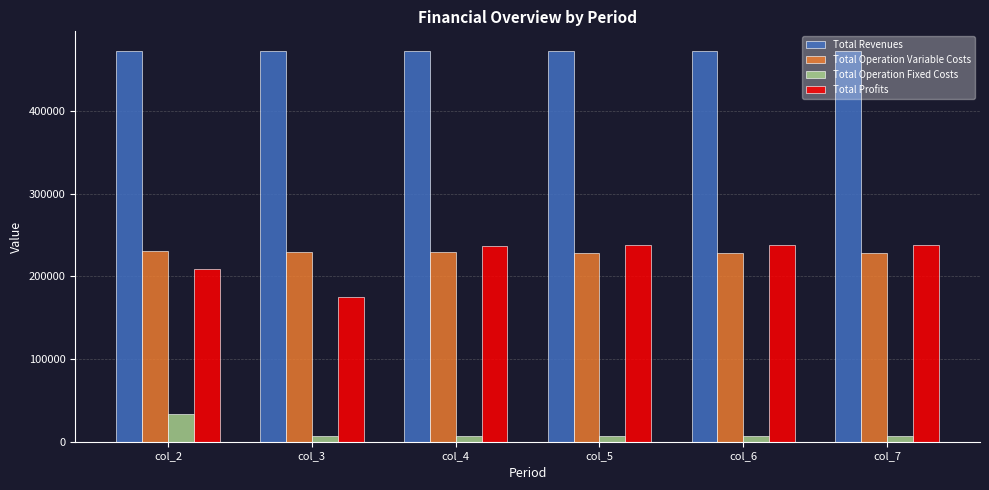

Rank the series at col_7 from highest to lowest value.

Total Revenues, Total Profits, Total Operation Variable Costs, Total Operation Fixed Costs